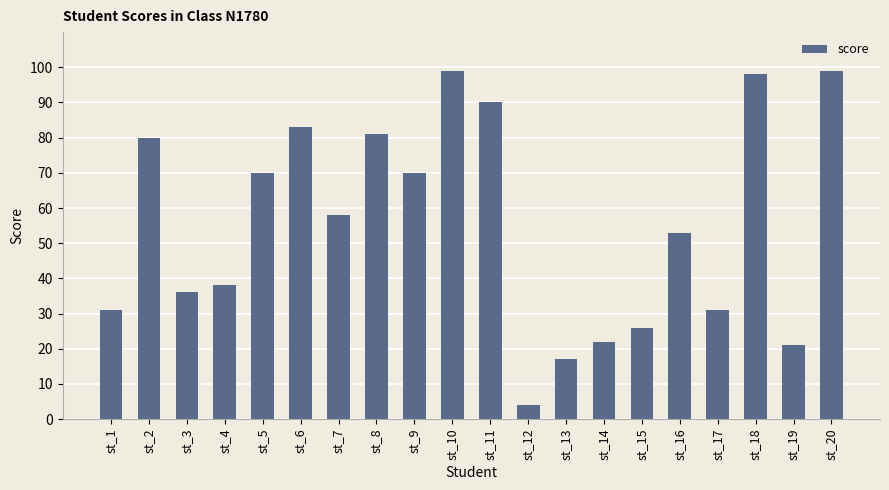

At which label is the value closest to 51?

st_16